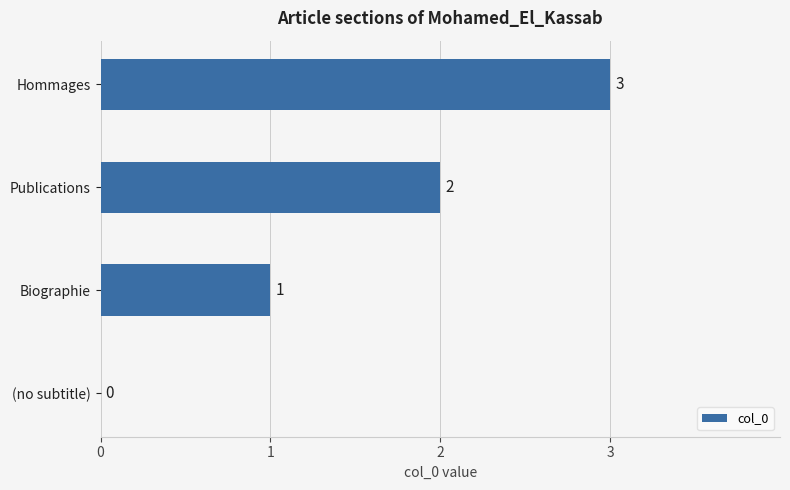

What is the ratio of the value at Hommages to the value at Publications?

1.5